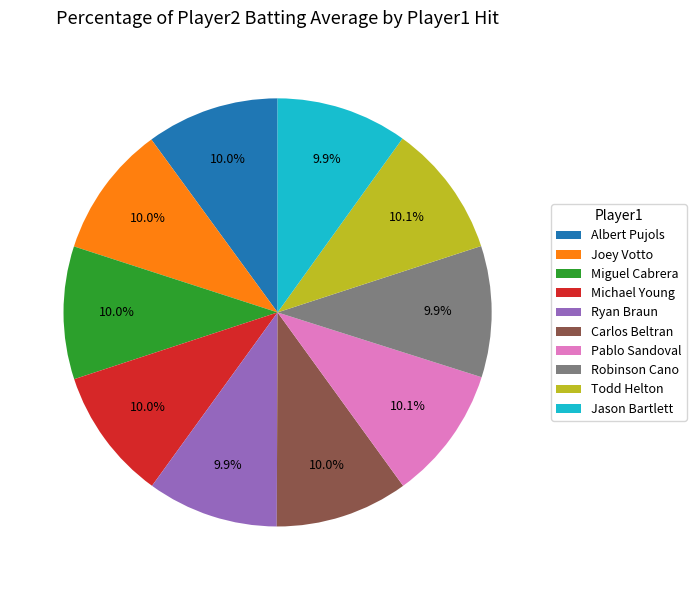

Is there a majority slice in this chart?

No